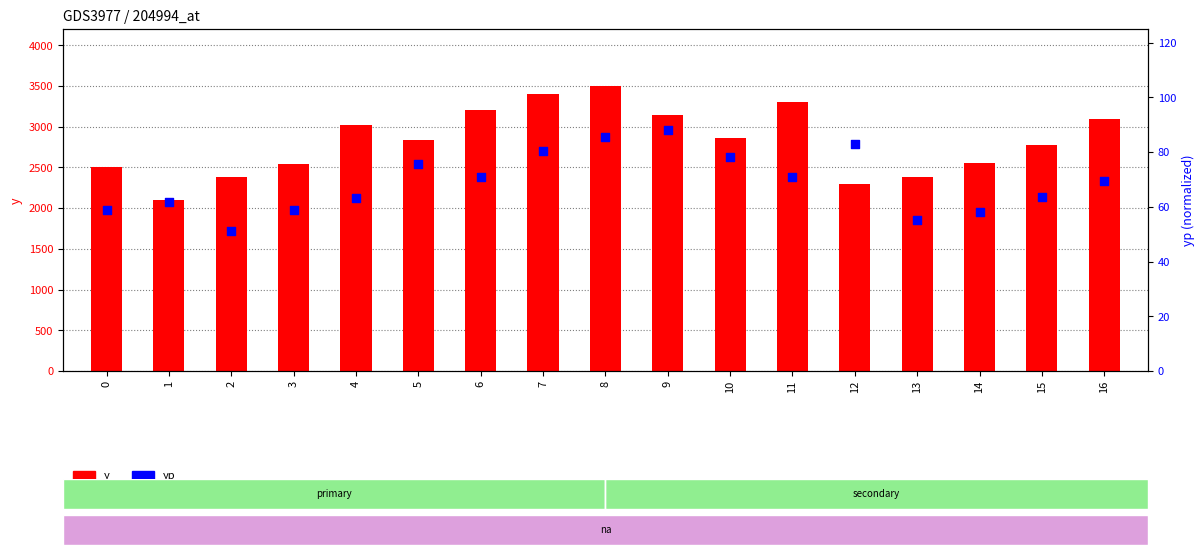

Which series reaches the minimum Y coordinate?

yp